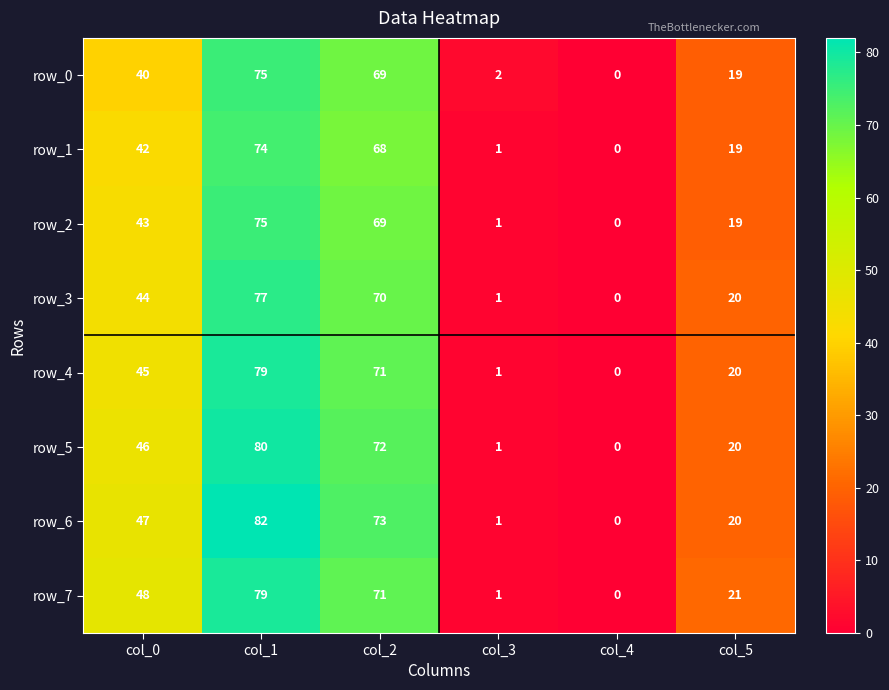

How many values in the row_4 series are below 45?

3